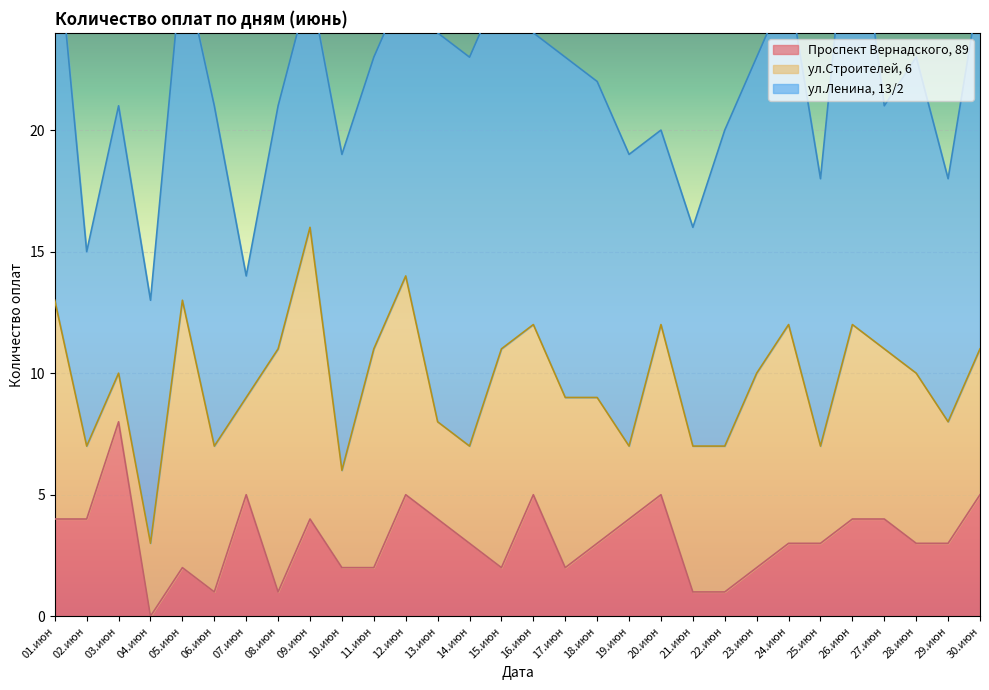

What are all the series names shown in the legend?

ул.Ленина, 13/2, ул.Строителей, 6, Проспект Вернадского, 89